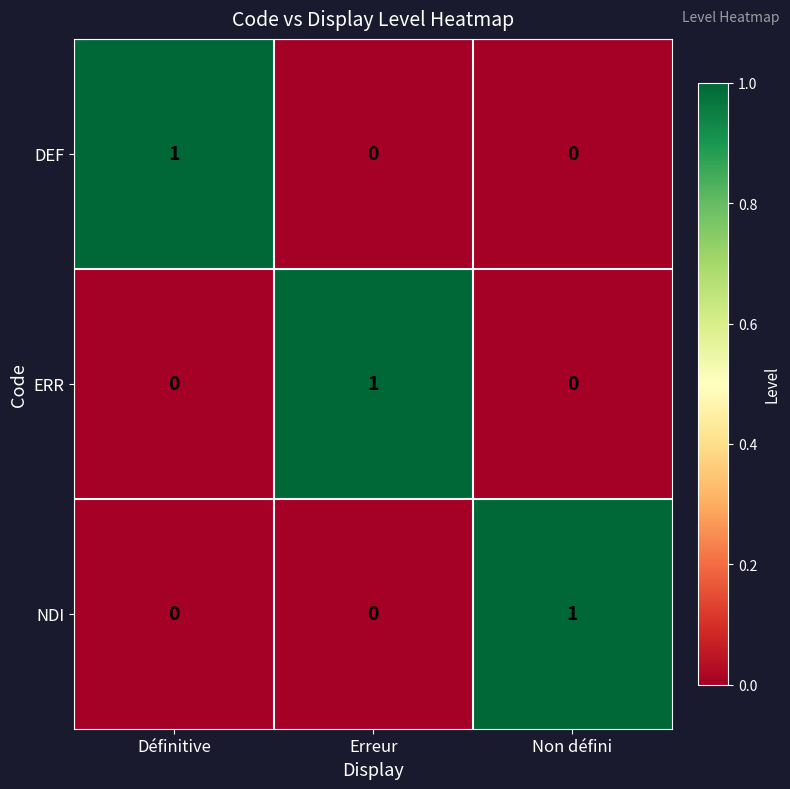

At how many categories does at least one series exceed 0?

3